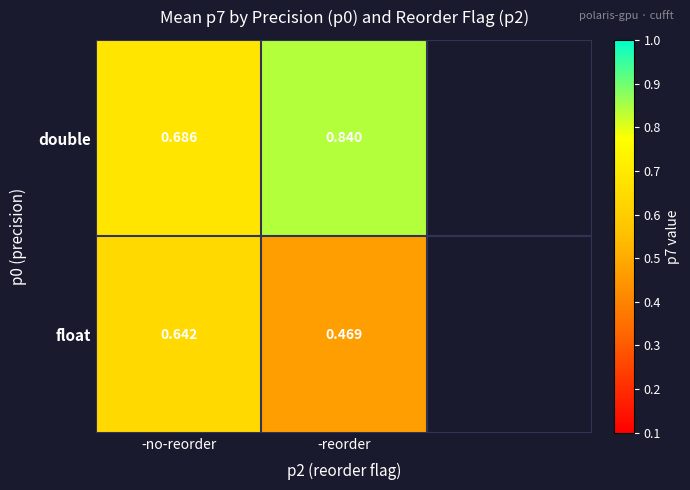

Is the value of float at -reorder greater than the value of double at -no-reorder?

No